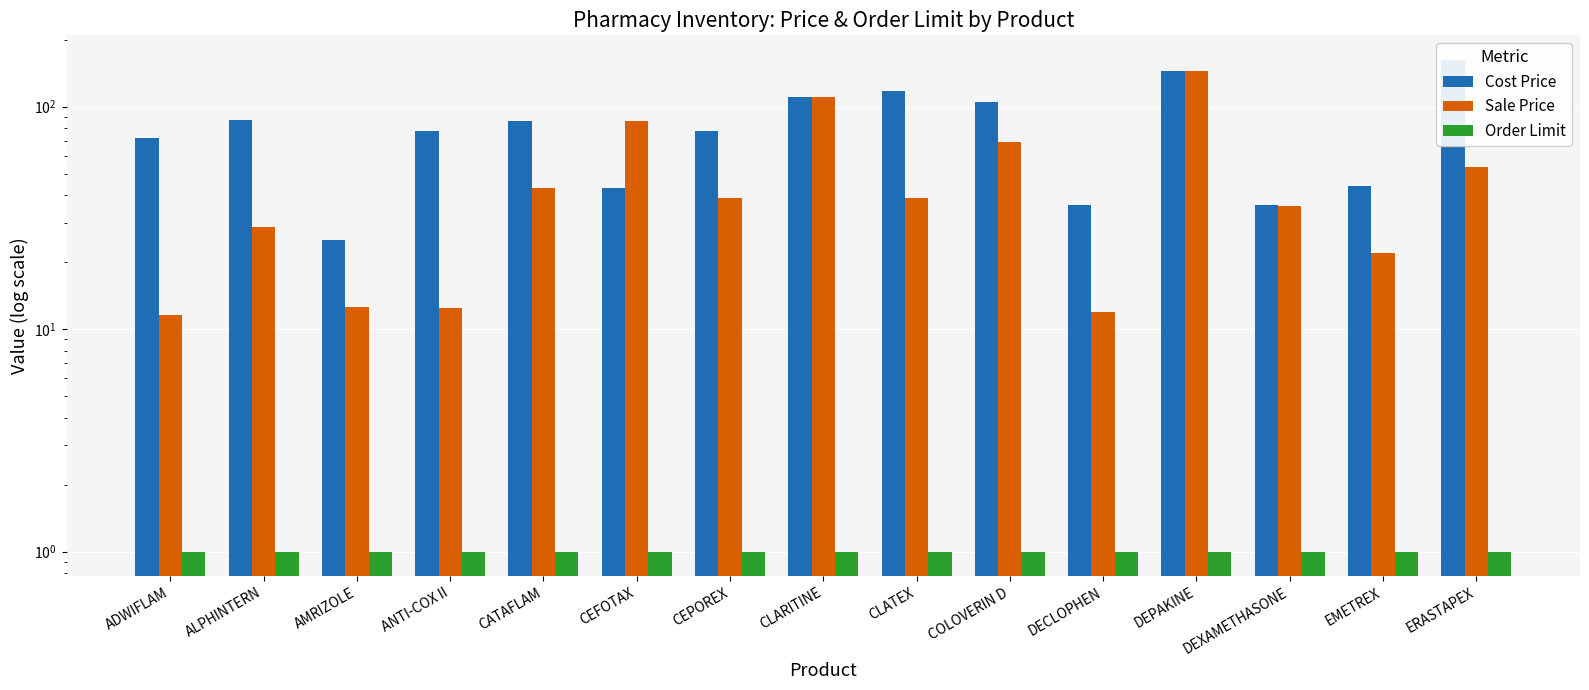

Does the chart contain any negative values?

No